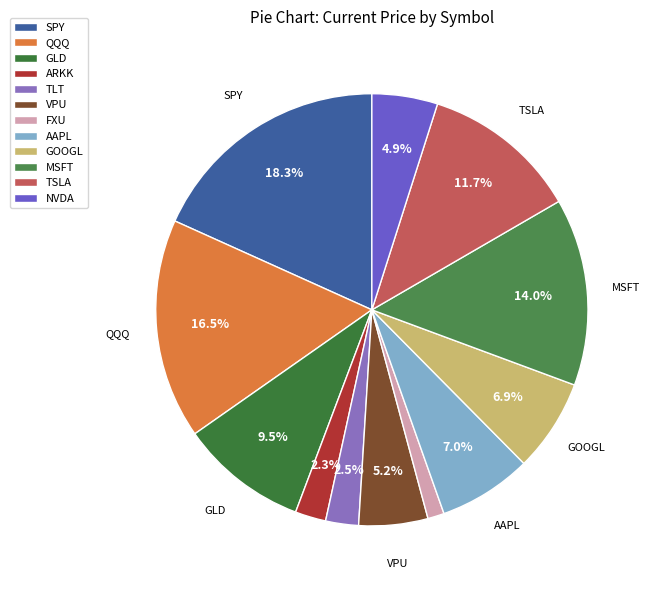

To the nearest percent, what is the average slice percentage?

8%